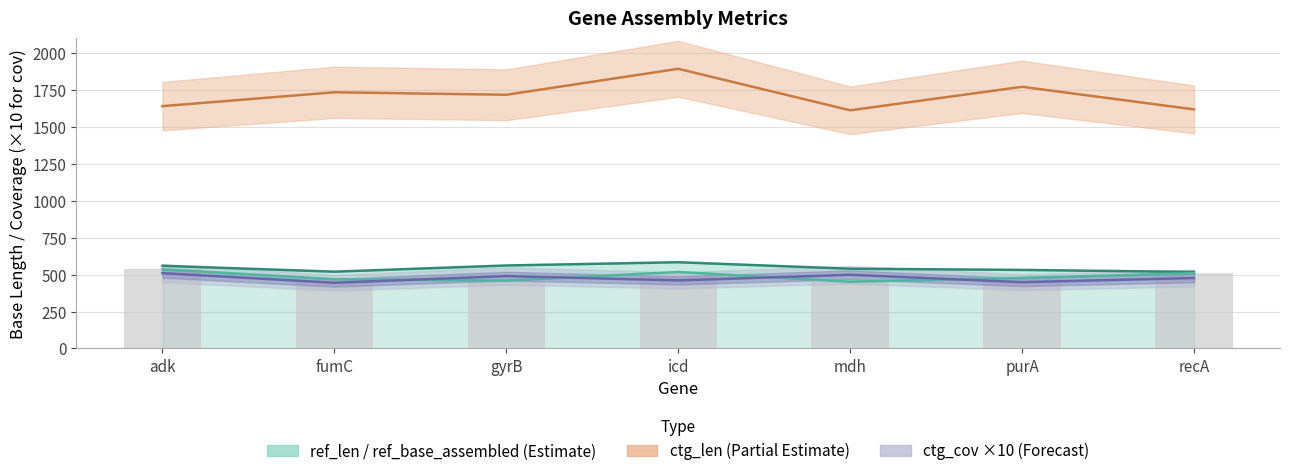

Which label corresponds to the smallest value in the chart?

fumC